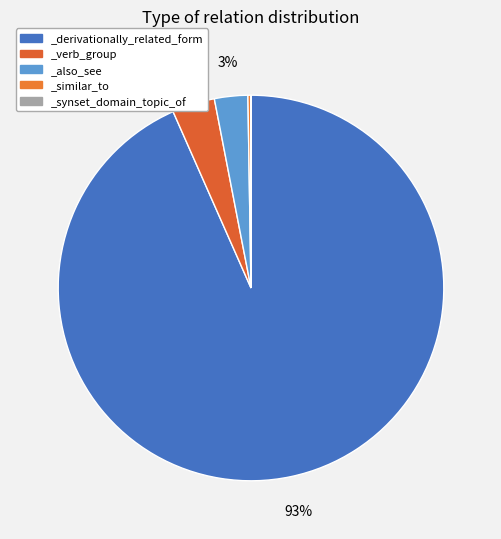

Is it true that _verb_group is 10% of the pie?

False